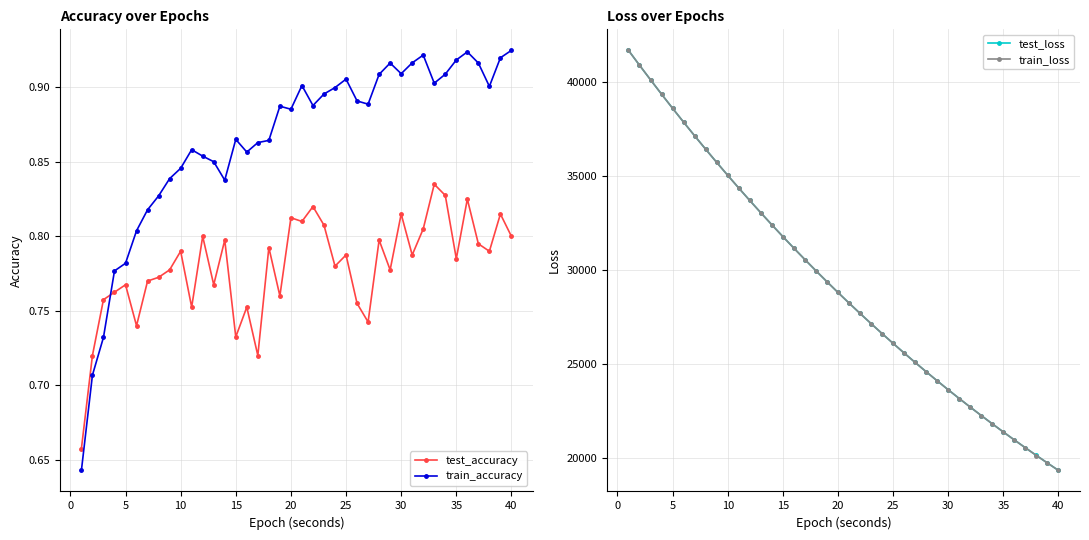

Is this an area chart (filled region under the line)?

No